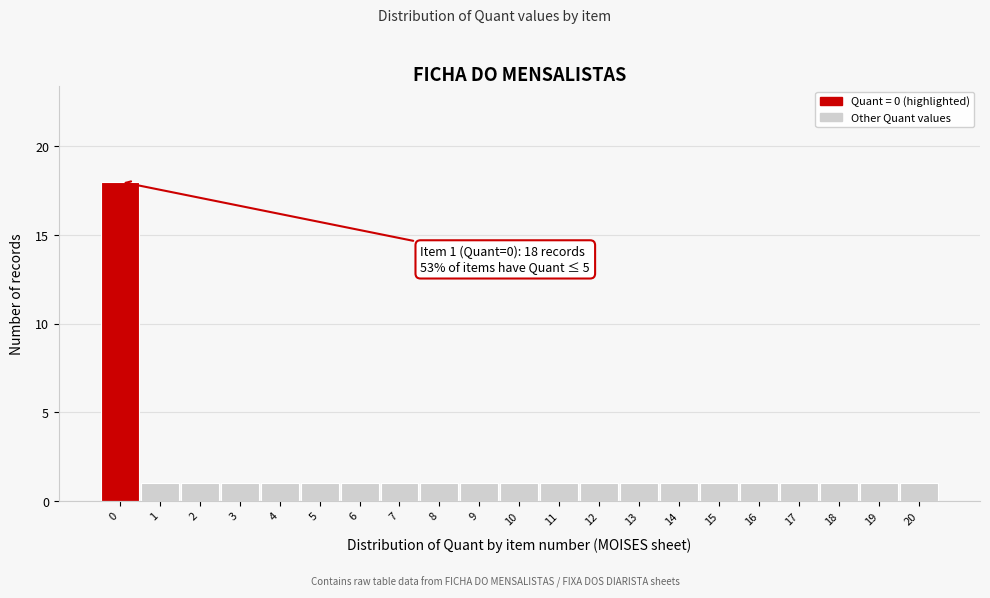

Reading left to right, list all the values displayed in this chart.

18	1	1	1	1	1	1	1	1	1	1	1	1	1	1	1	1	1	1	1	1